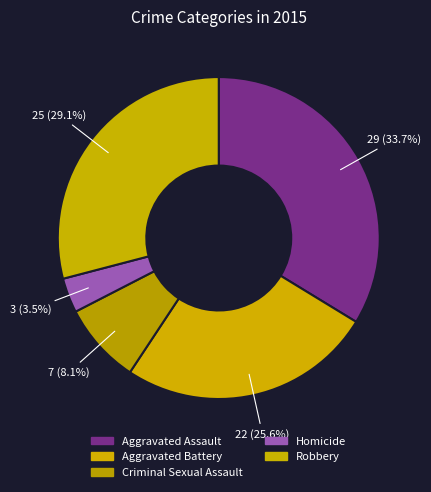

Do Homicide and Criminal Sexual Assault together represent more than half of the pie?

No